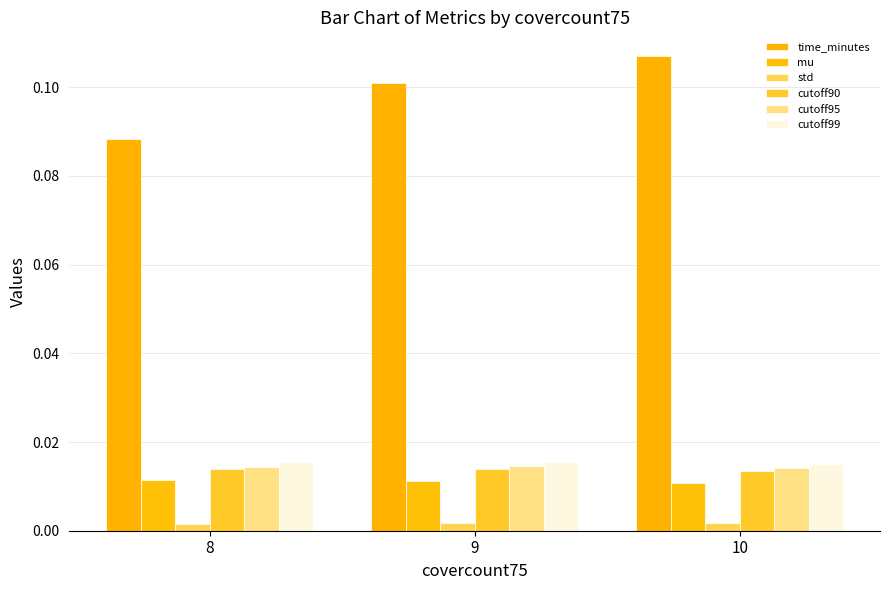

Which series has the largest range (max minus min)?

time_minutes